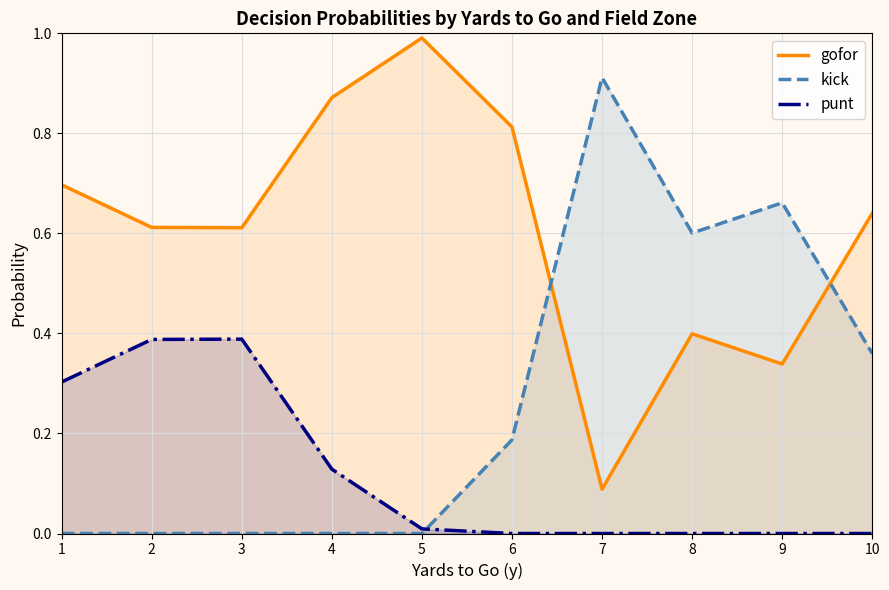

What are all the series names shown in the legend?

gofor, kick, punt